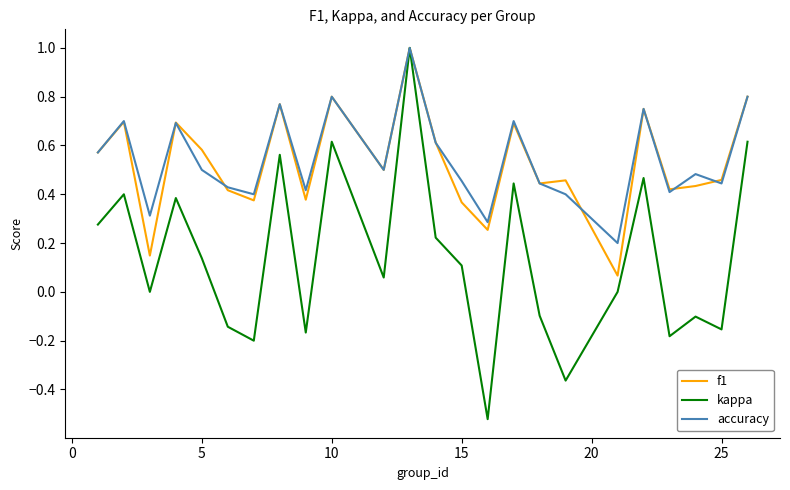

What are all the series names shown in the legend?

f1, kappa, accuracy